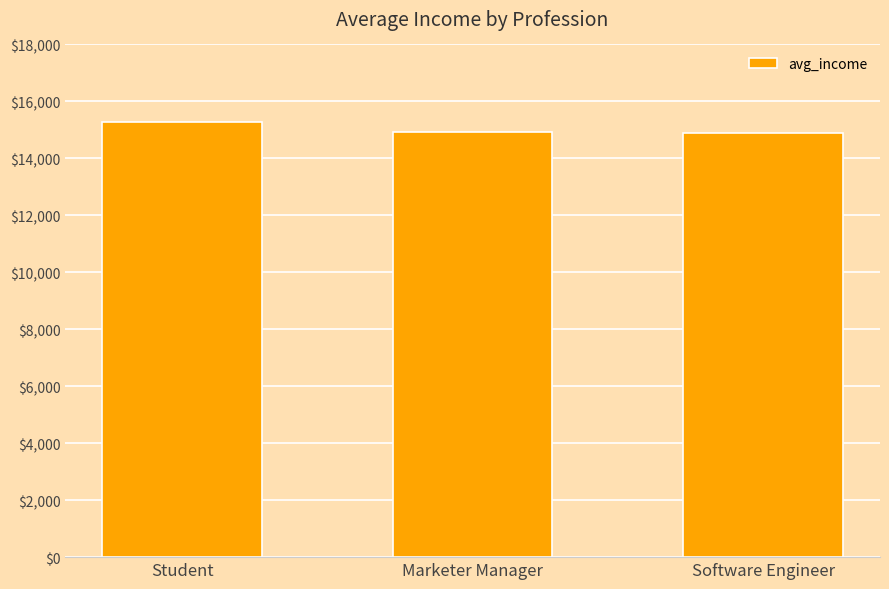

At which category does the chart reach its peak across all series?

Student